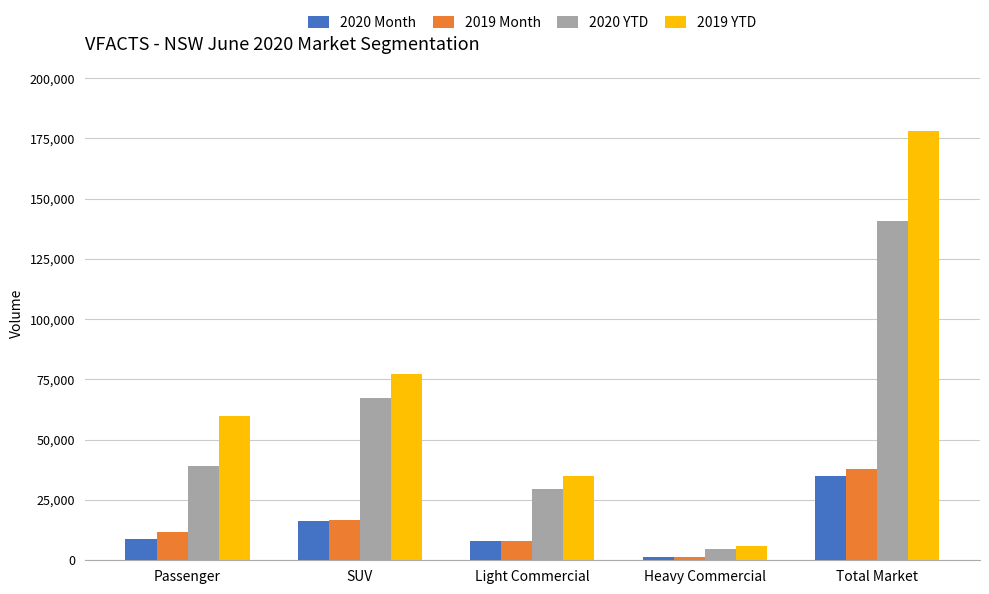

What is the label of the 4th bar from the left?

Heavy Commercial